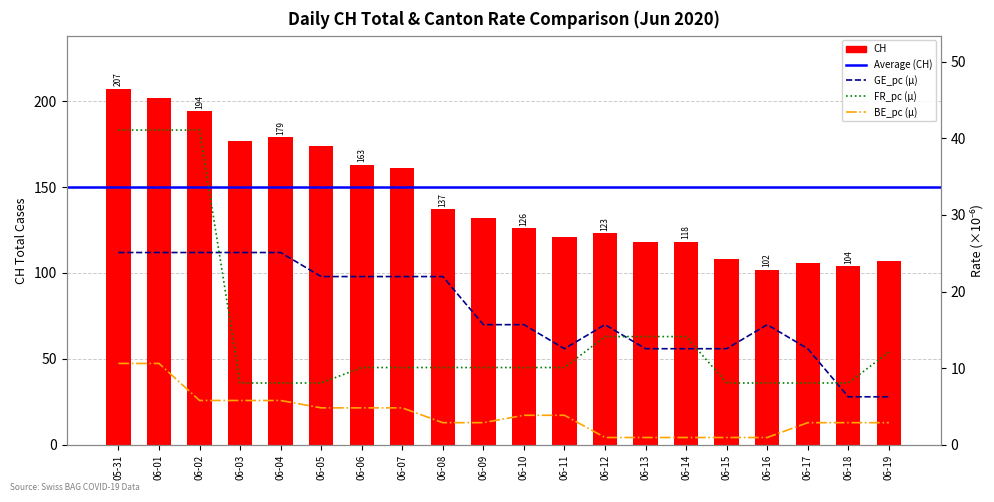

What is the difference between the second highest and second lowest values in the FR_pc series?

33.0